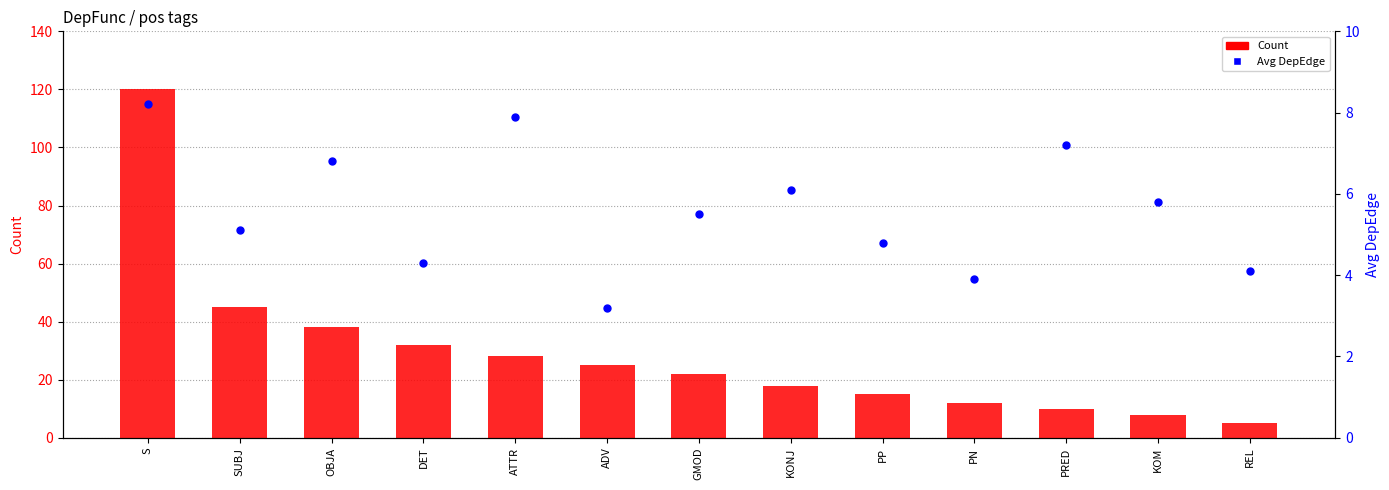

At how many categories does at least one series exceed 12?

9